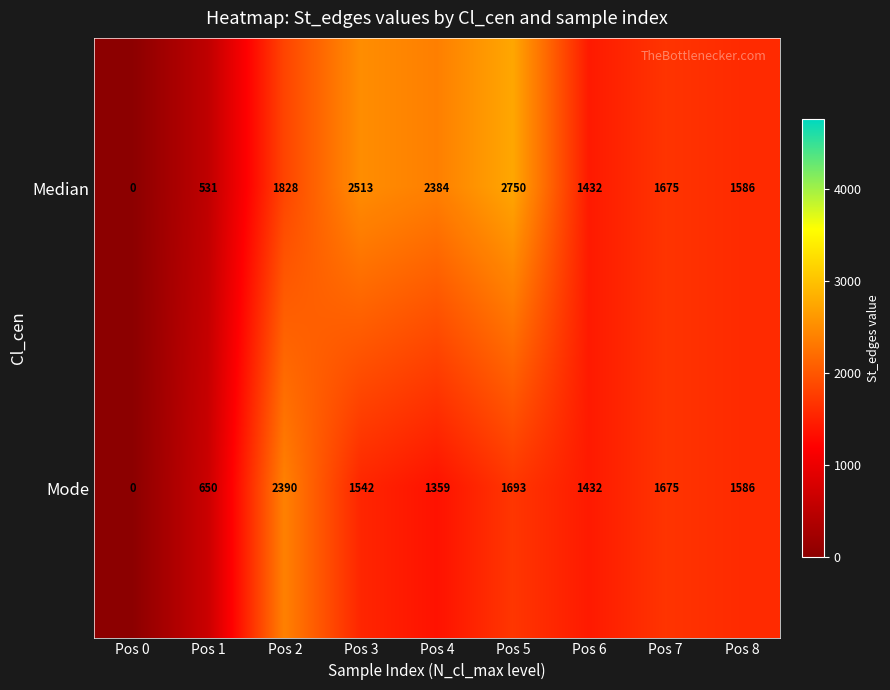

Read the Mode value at Pos 4, to the nearest 50.

1350